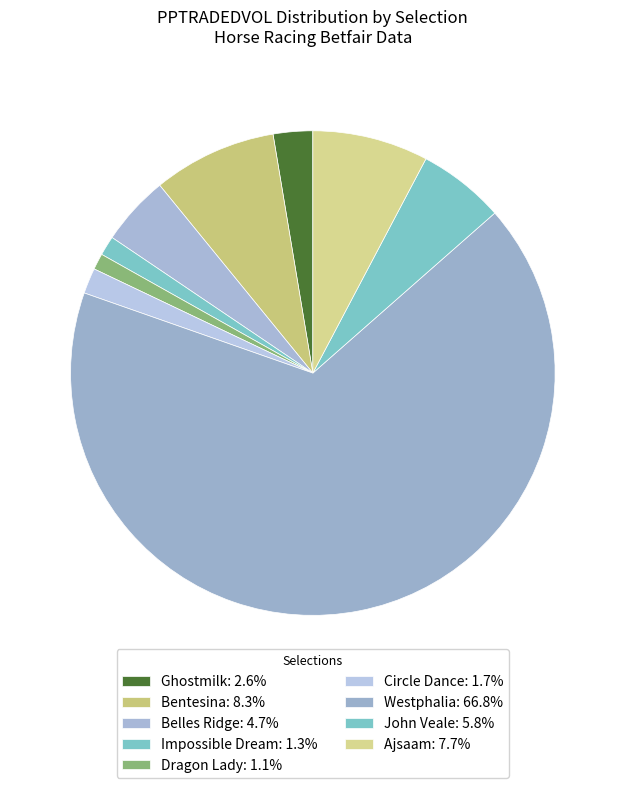

How many slices are in this pie chart?

9